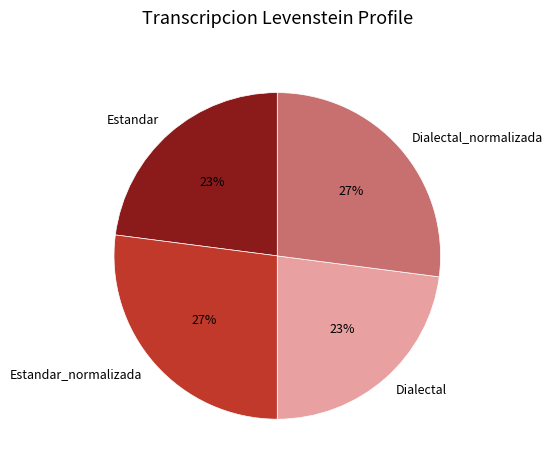

Approximately how many times larger is the value at Dialectal_normalizada compared to Dialectal?

1.2